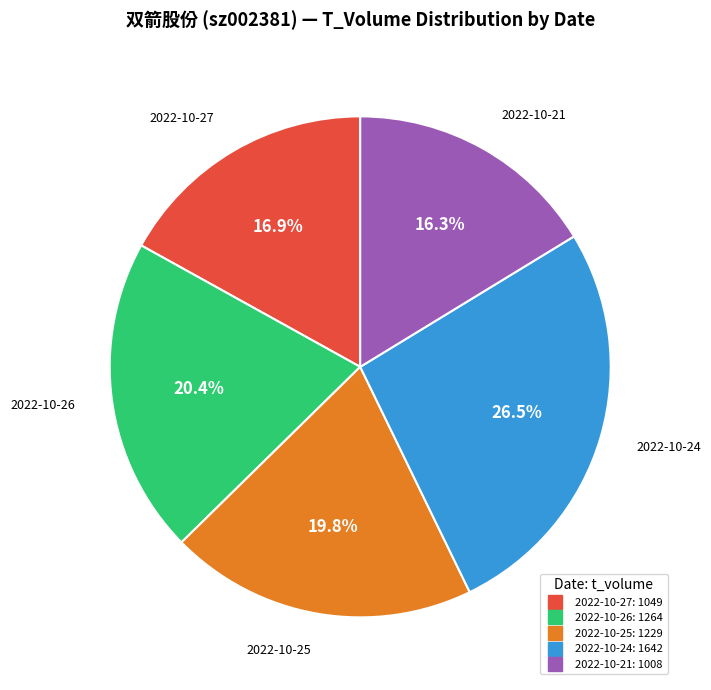

To the nearest percent, what is the average slice percentage?

20%